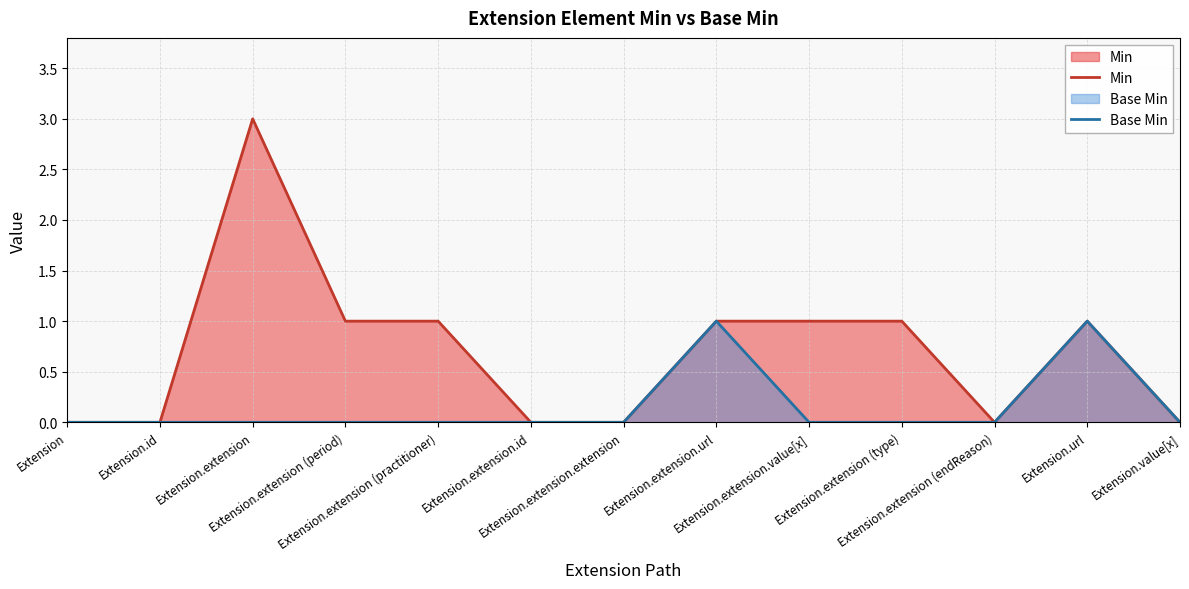

What value does the Min series have at Extension.extension.url?

1